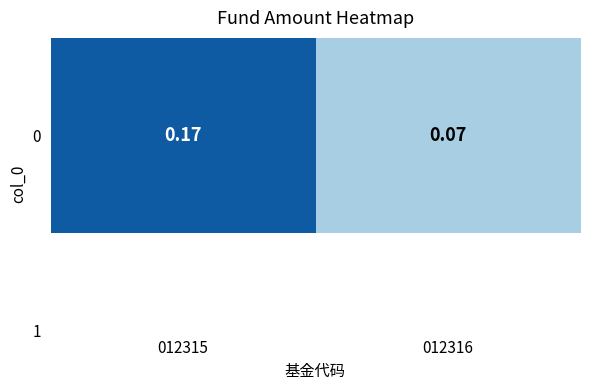

Reading left to right, extract all data points from this chart.

012315=0.2	012316=0.1